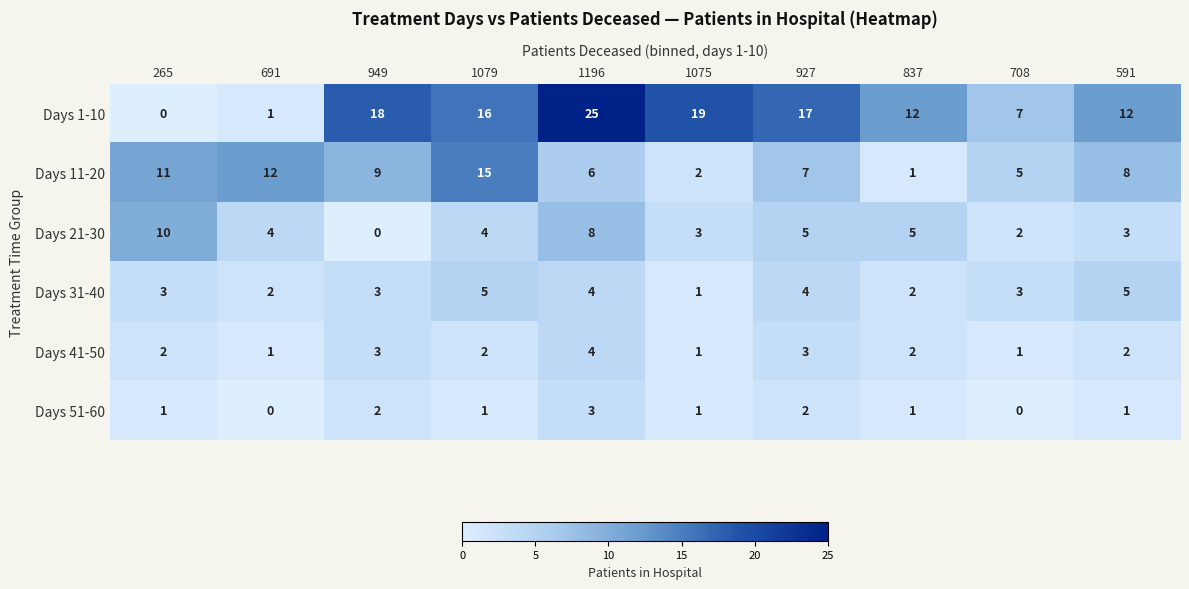

Rank the series by their maximum value, from highest to lowest.

Days 1-10, Days 11-20, Days 21-30, Days 31-40, Days 41-50, Days 51-60